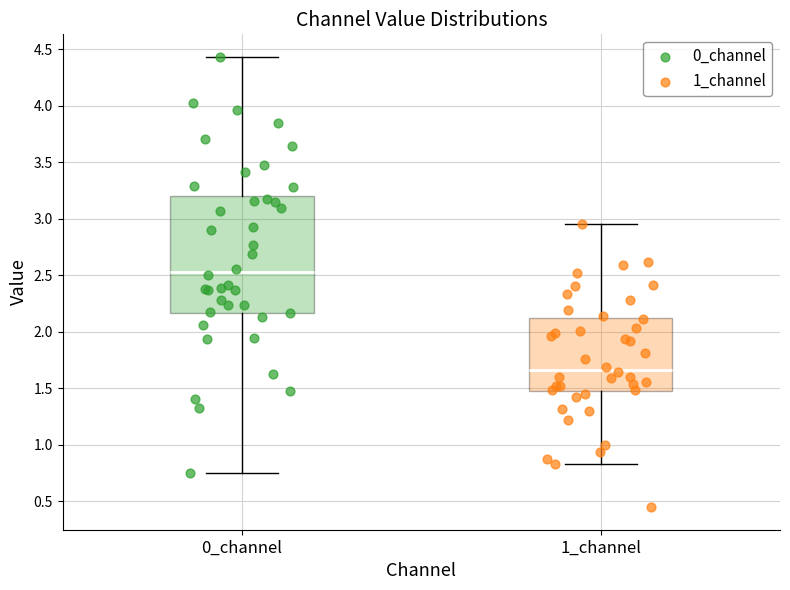

Where does the lower whisker of the box for 0_channel end on the y-axis? The values are not printed on the chart, so give them approximately, as read against the axis.

0.75